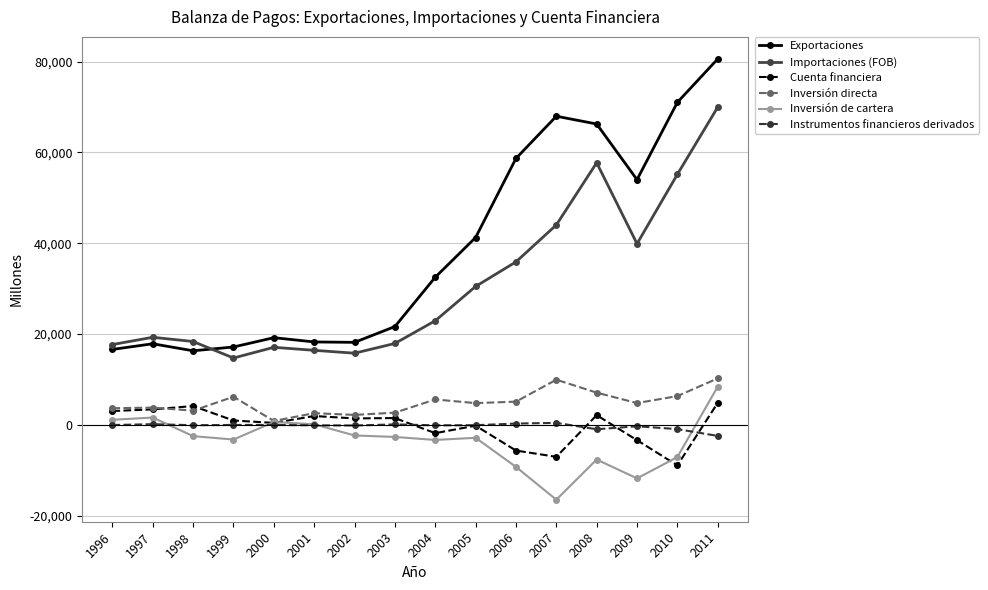

What is the difference between the highest and lowest values at 1997?

19133